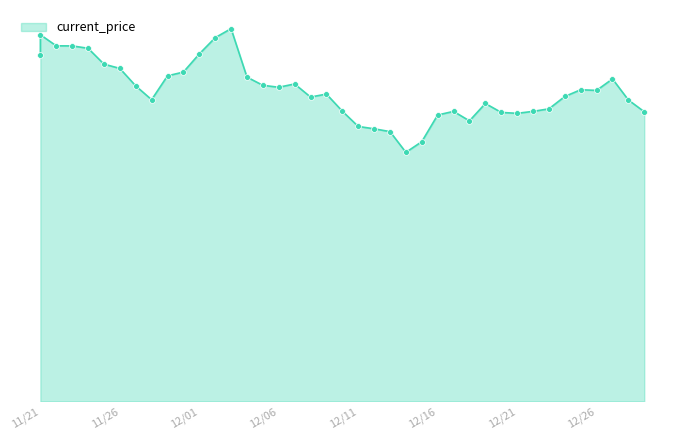

Which has a higher value, 12/16/2021 or 11/25/2021?

11/25/2021